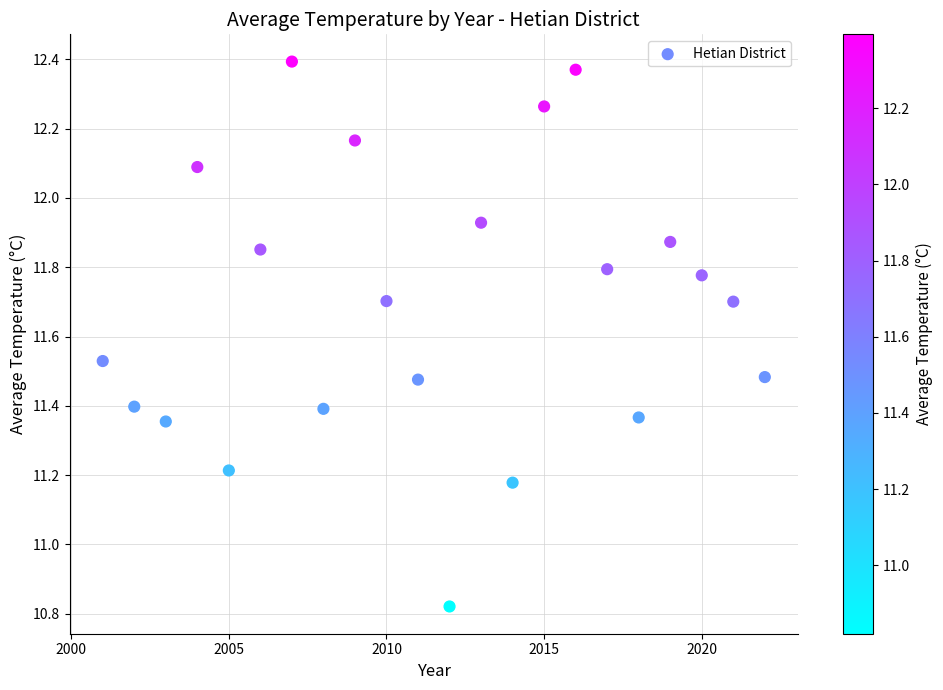

What is the range of X values (max minus min)?

21.0